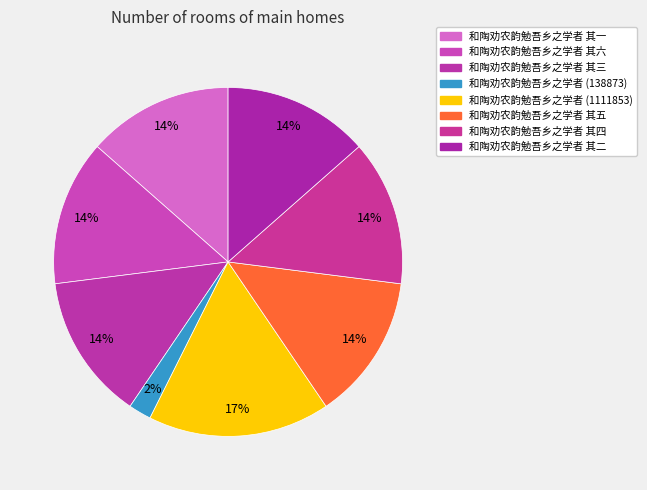

Count the number of slices in the pie.

8